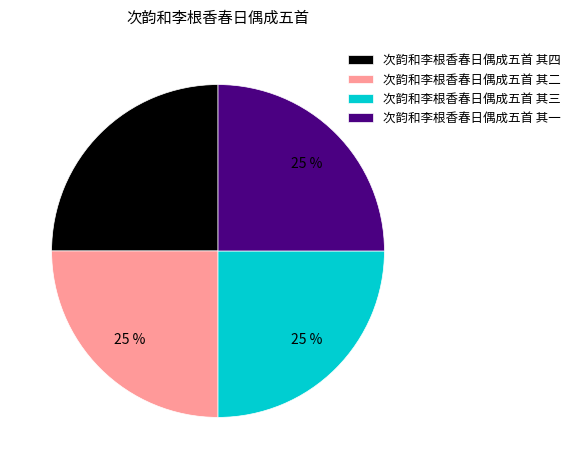

Is 次韵和李根香春日偶成五首 其四 the majority of the pie?

No